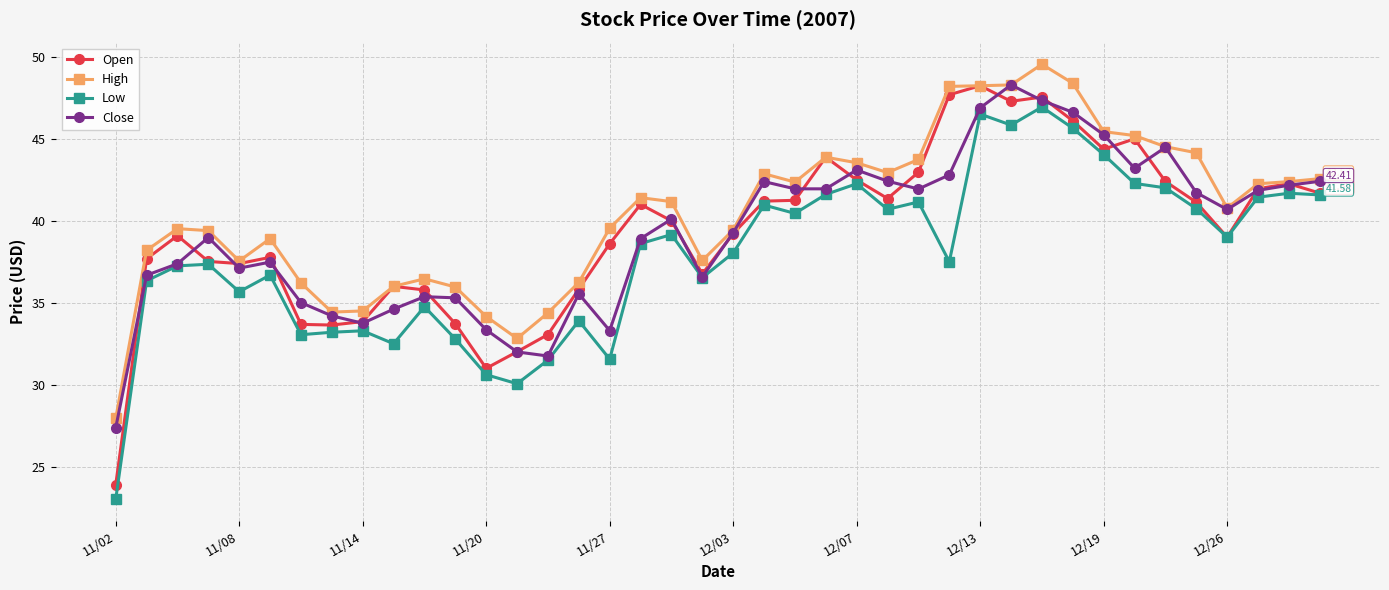

Count the number of data series in this chart.

4